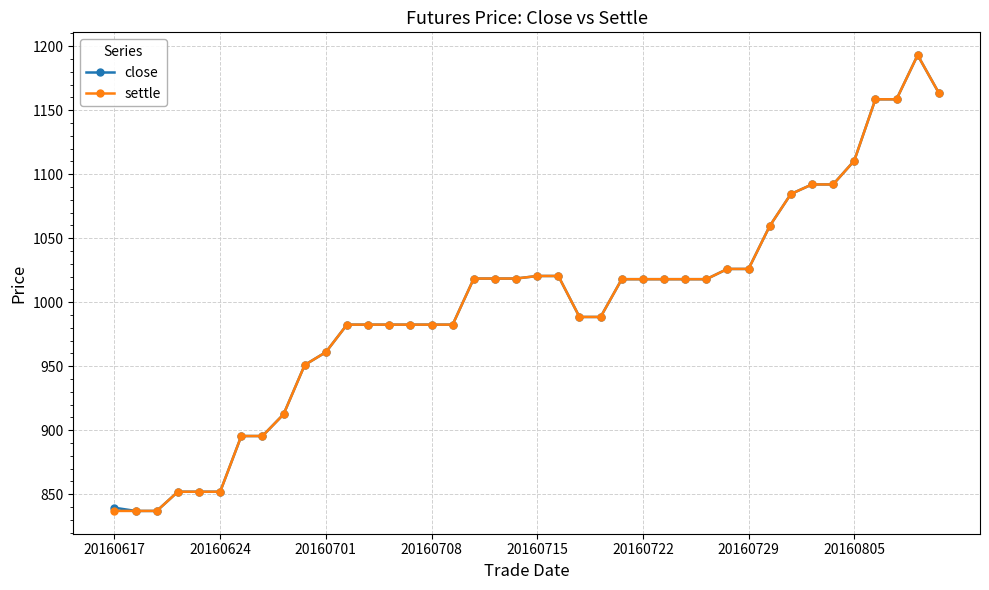

At how many categories does at least one series exceed 1055?

9